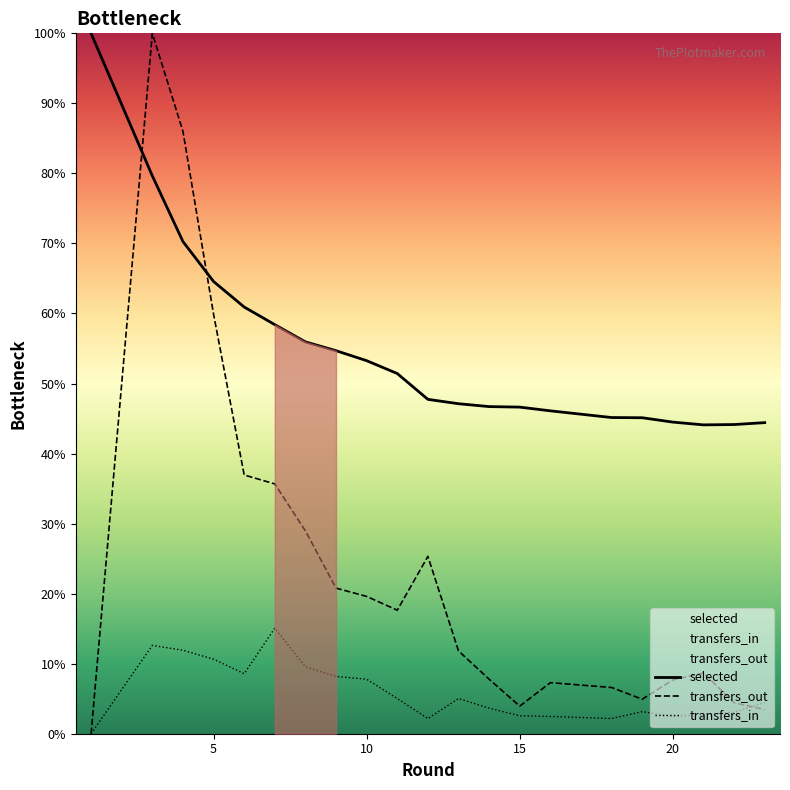

Does the chart display data point markers on the line(s)?

No